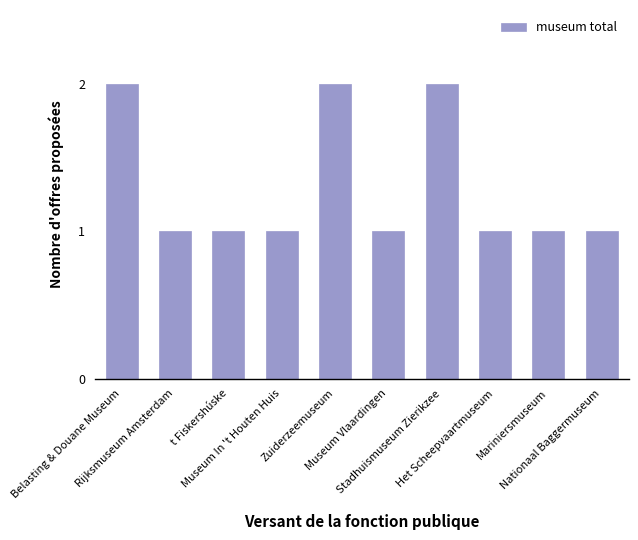

What is the sum of all values?

13